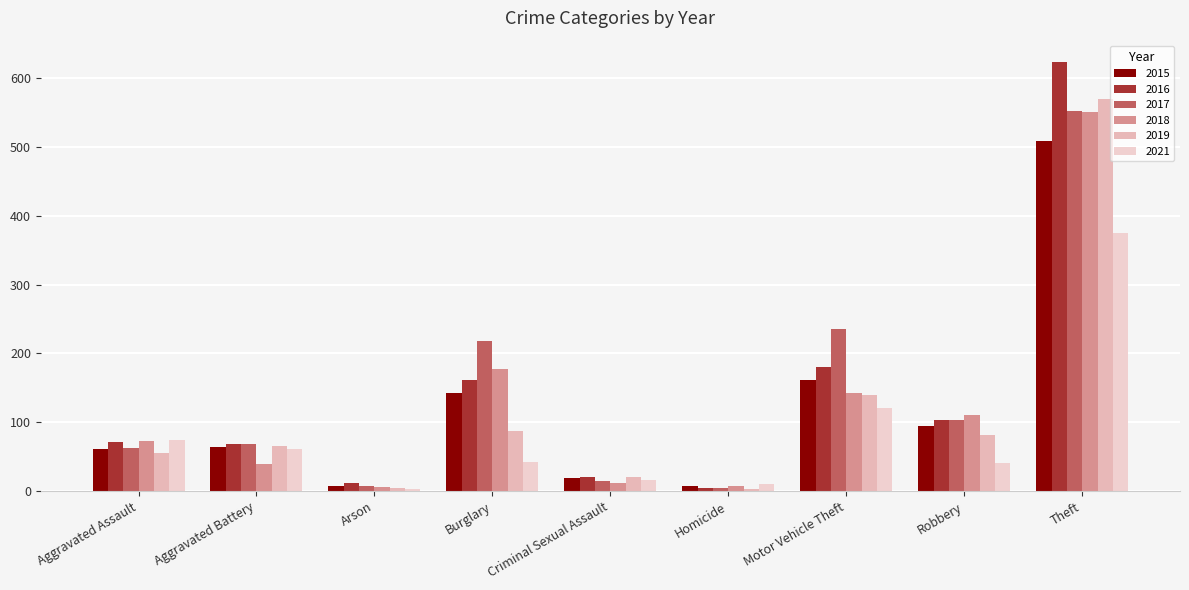

What is the difference between the maximum and second lowest values in the 2019 series?

565